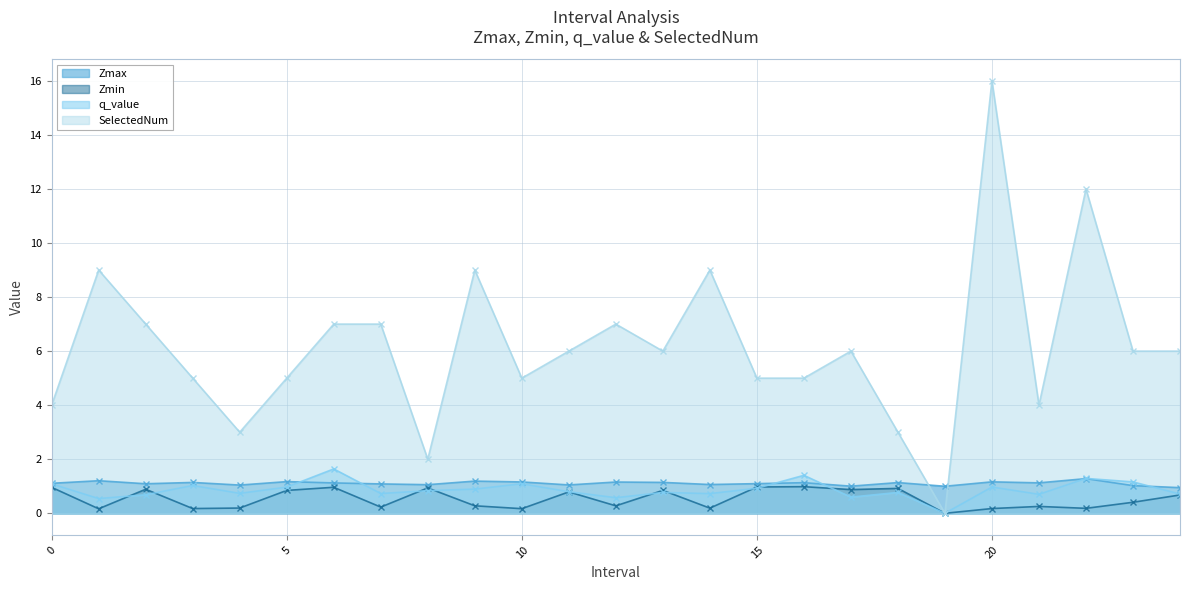

How many interior local valleys does the Zmax series have?

8